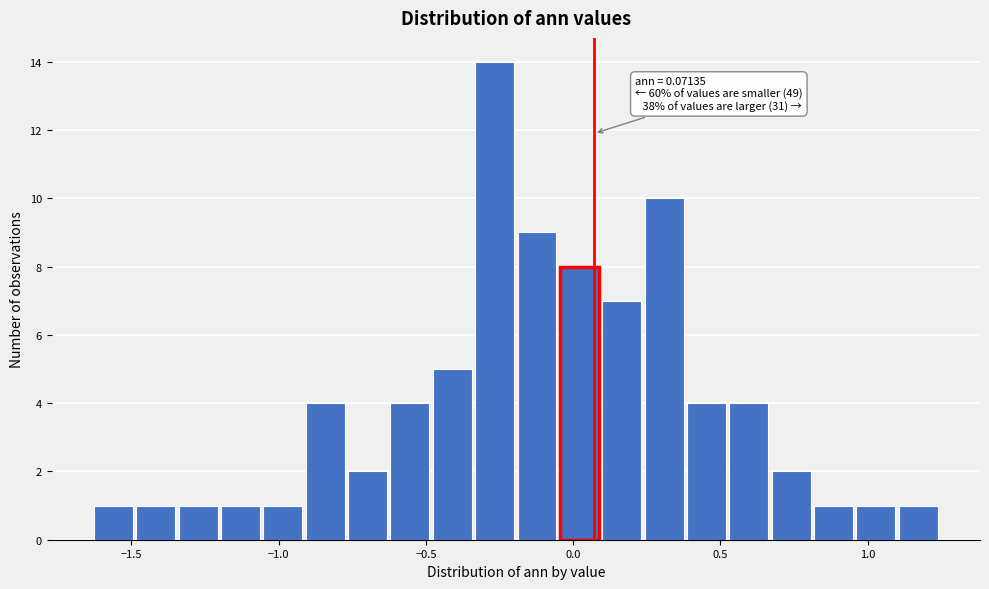

Around what value on the x-axis is the tallest bar? Give the approximate position of its centre, as read against the axis.

-0.25